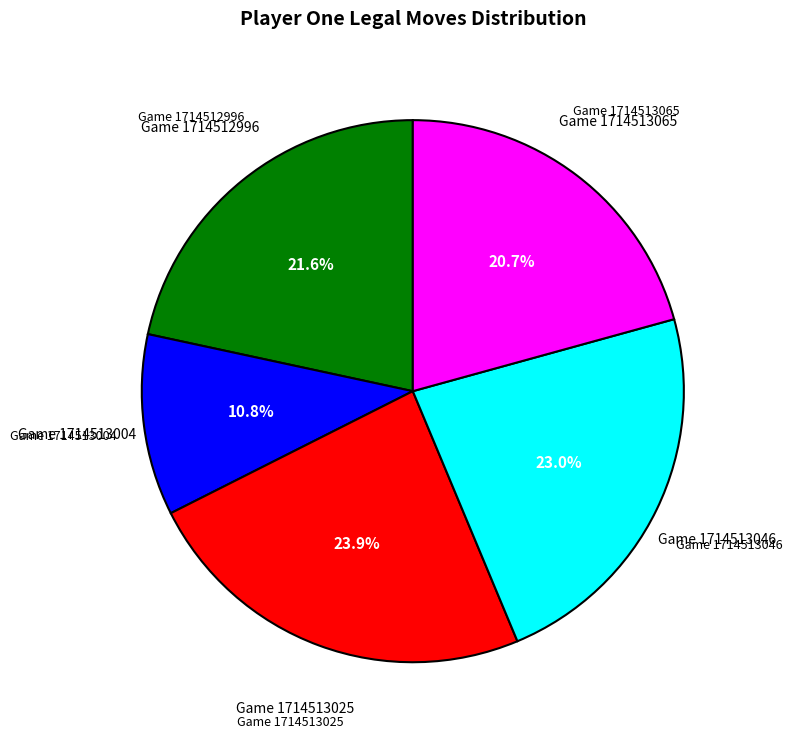

Does any single category account for the majority?

No